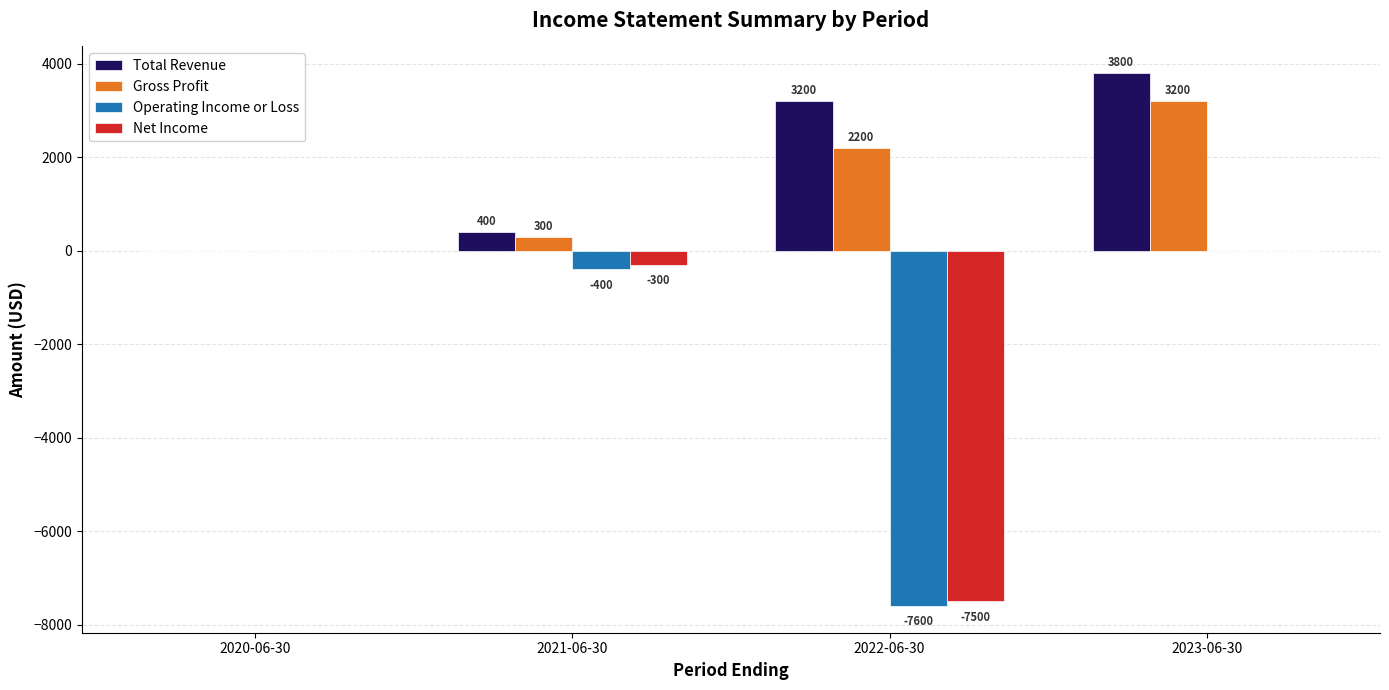

Are the bars horizontal?

No